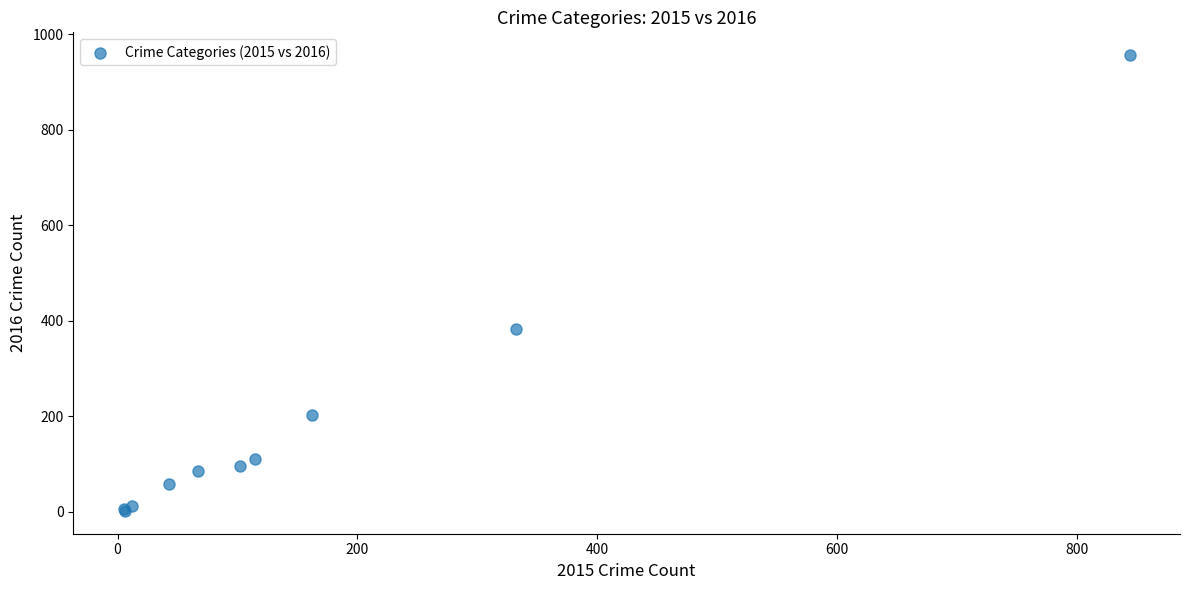

What Y value in the scatter plot is closest to 479?

382